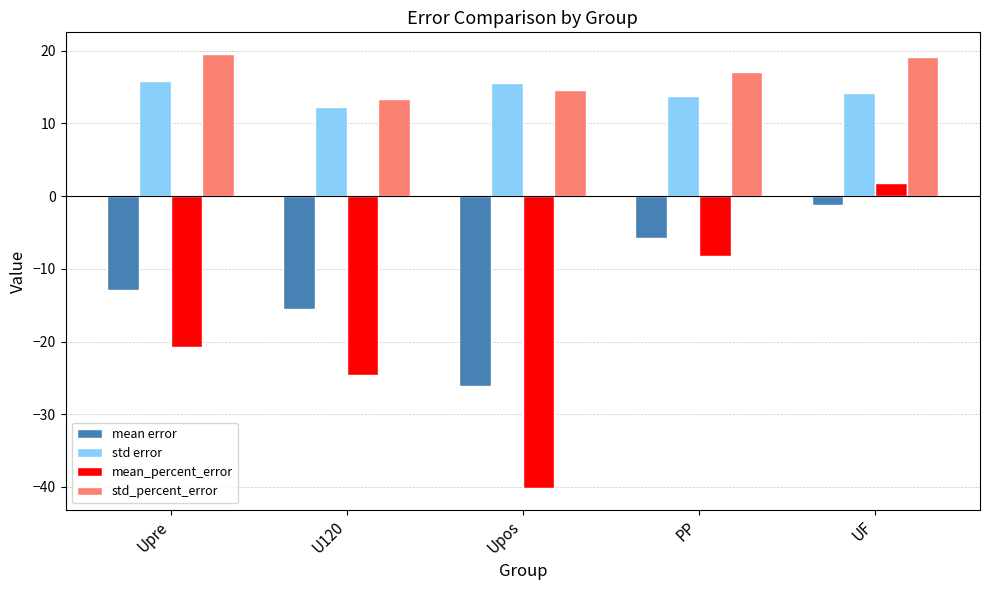

How many groups of bars are there?

5